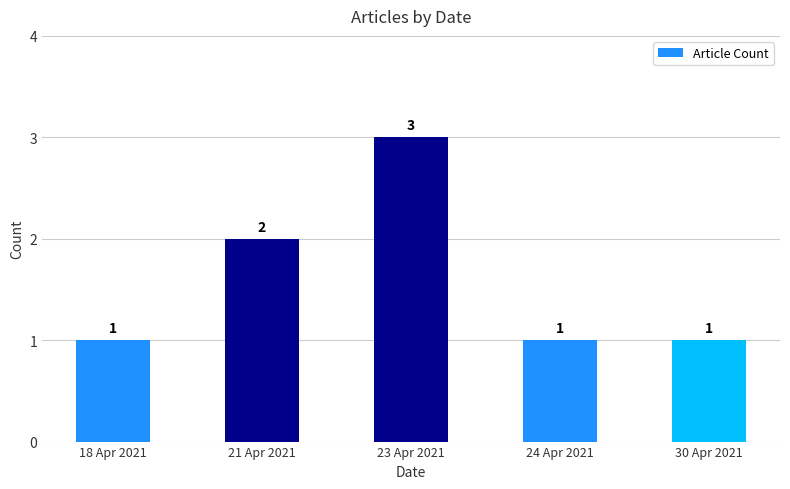

What is the label of the 4th bar from the right?

21 Apr 2021